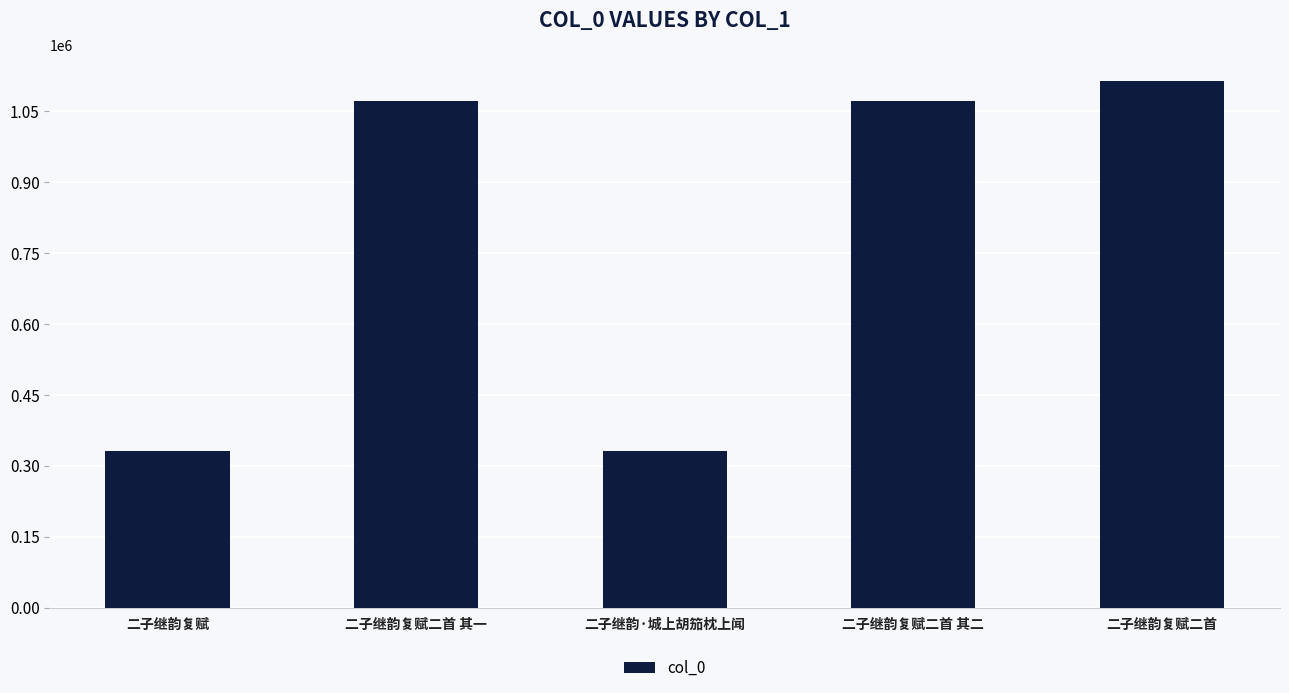

Between 二子继韵复赋二首 and 二子继韵复赋, which is larger?

二子继韵复赋二首